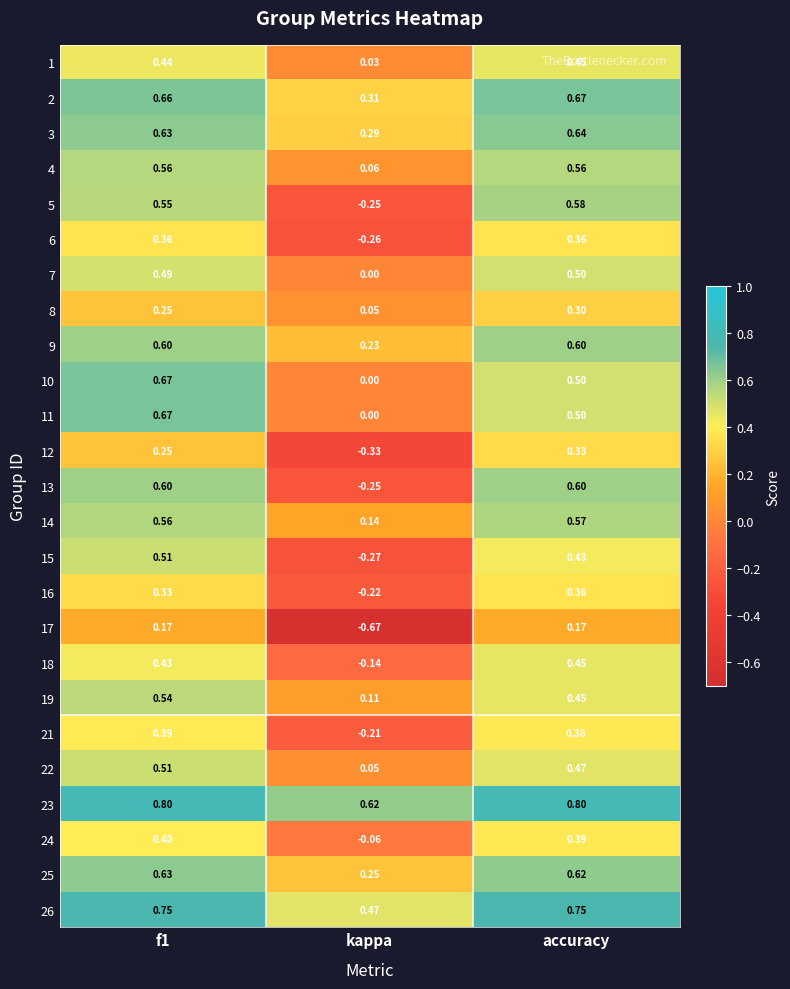

Where is 2 nearest to the value 0?

kappa